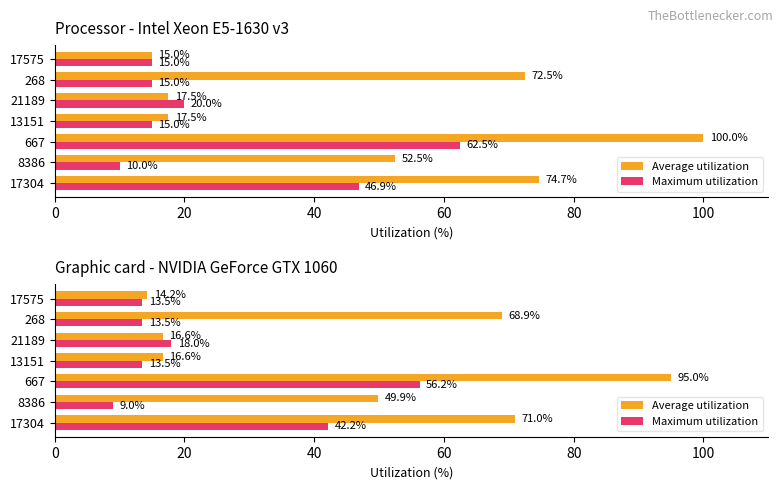

How many data points in Maximum utilization are less than 13?

1